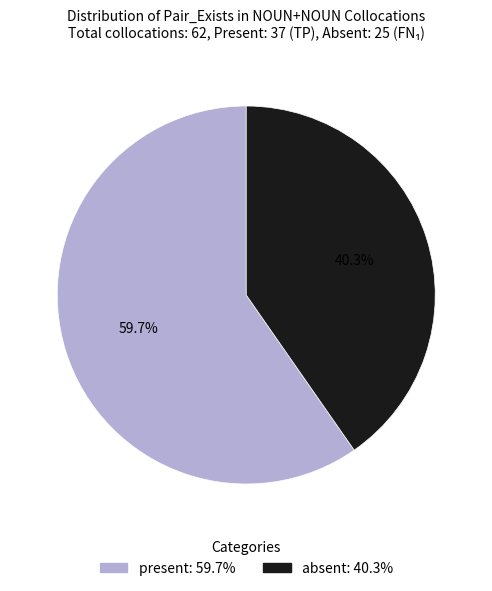

Which category has the biggest portion of the pie?

present